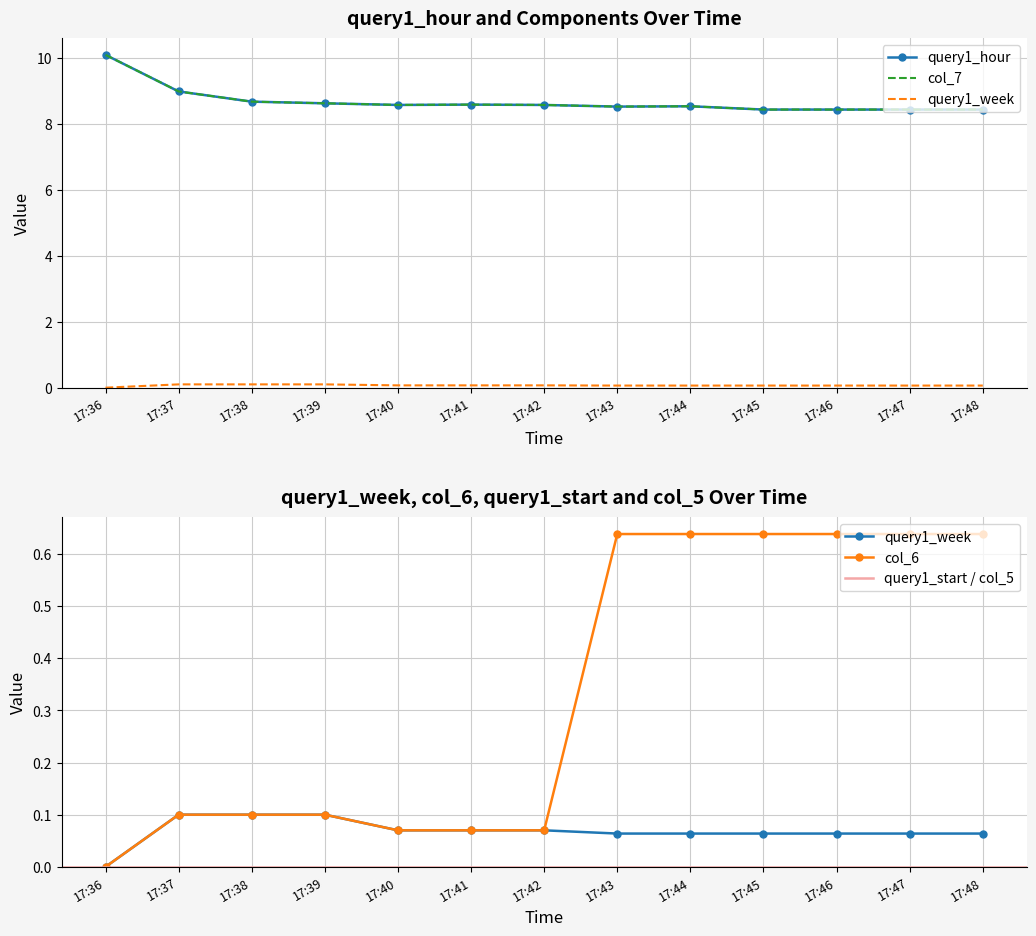

How many interior local peaks does the col_7 series have?

2